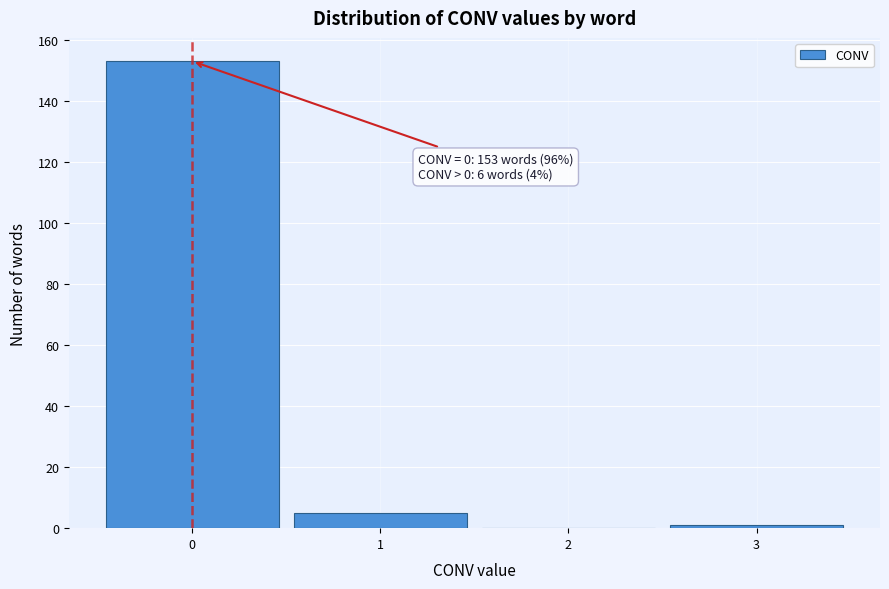

Which range on the x-axis has the tallest bar?

-0.5 to 0.5